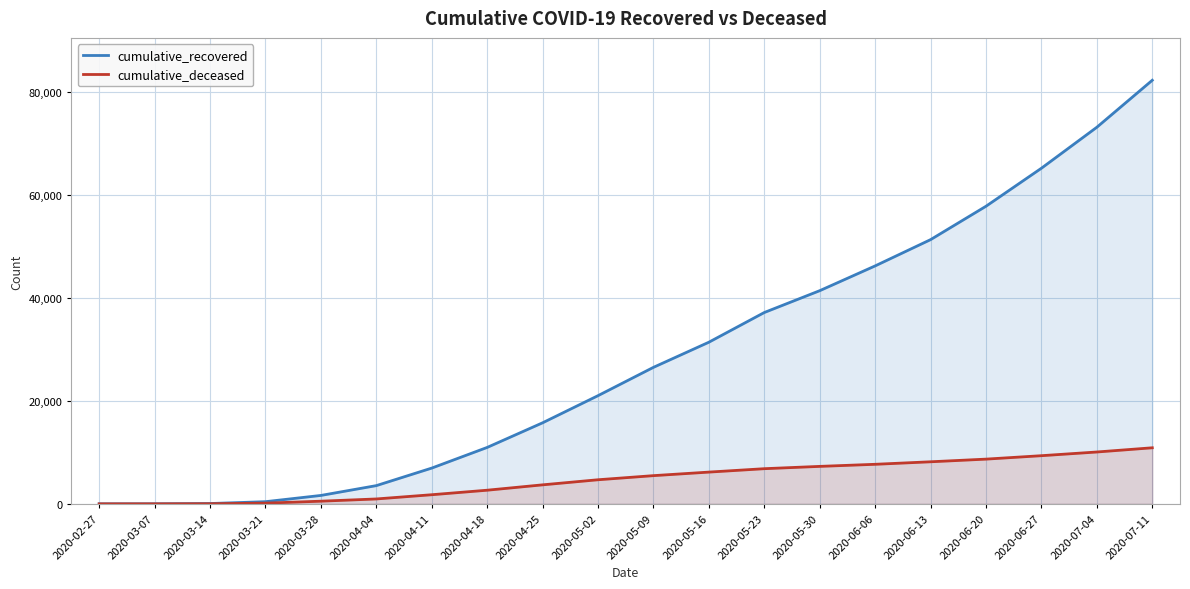

Is the value of cumulative_recovered at 2020-05-16 greater than the value of cumulative_deceased at 2020-05-23?

Yes